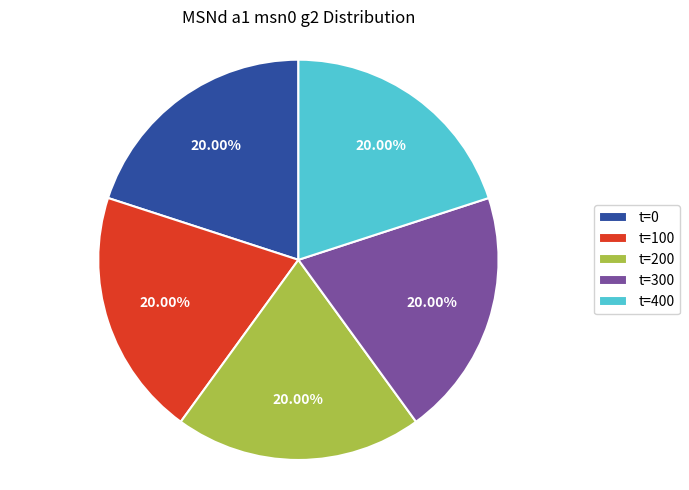

What is the ratio of the value at t=200 to the value at t=100?

1.0